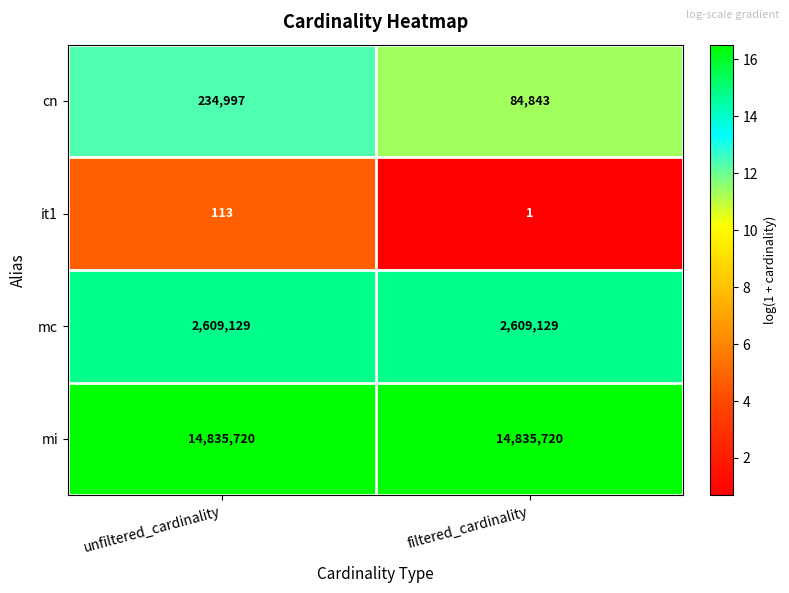

Is the value of cn at filtered_cardinality greater than the value of it1 at filtered_cardinality?

Yes